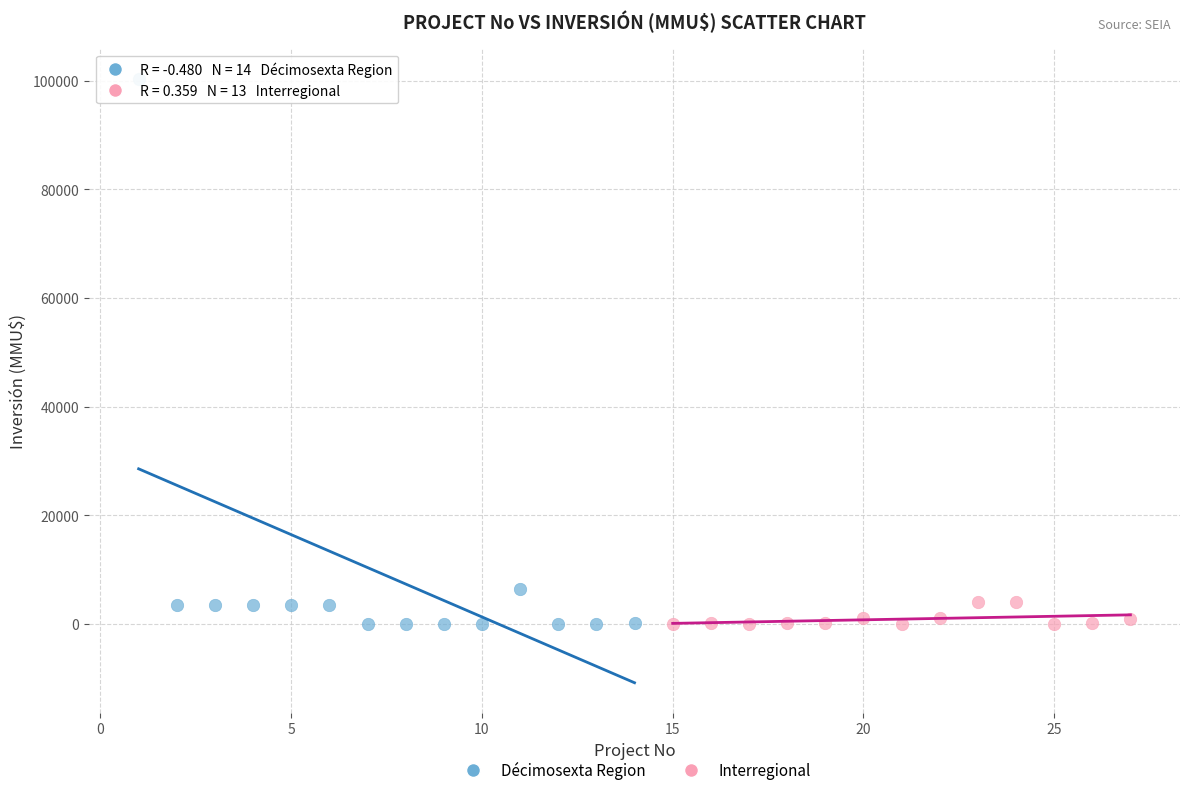

Which series has the largest Y range (max minus min)?

Décimosexta Region